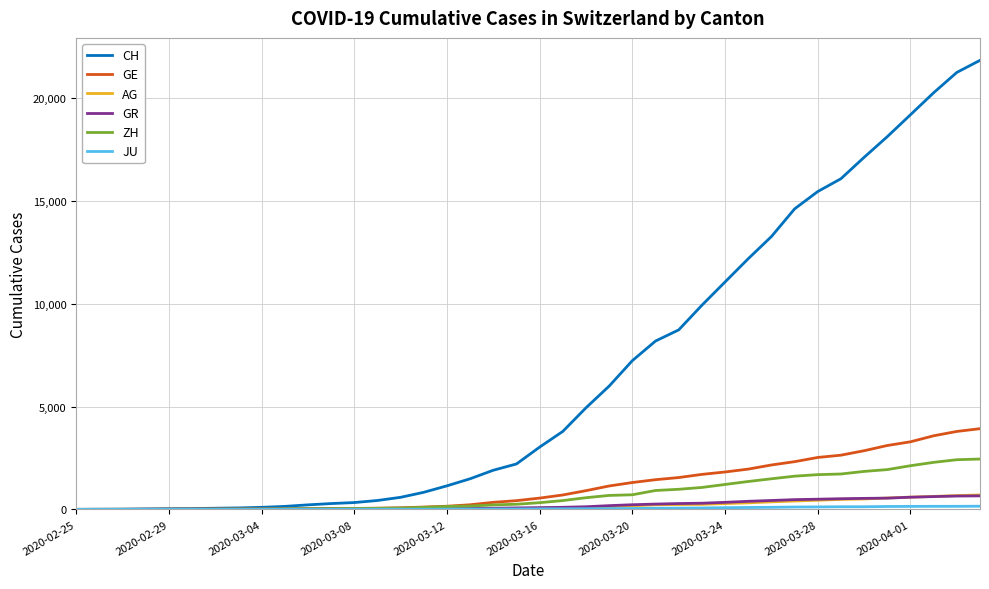

What is the maximum value shown in the chart?

21855